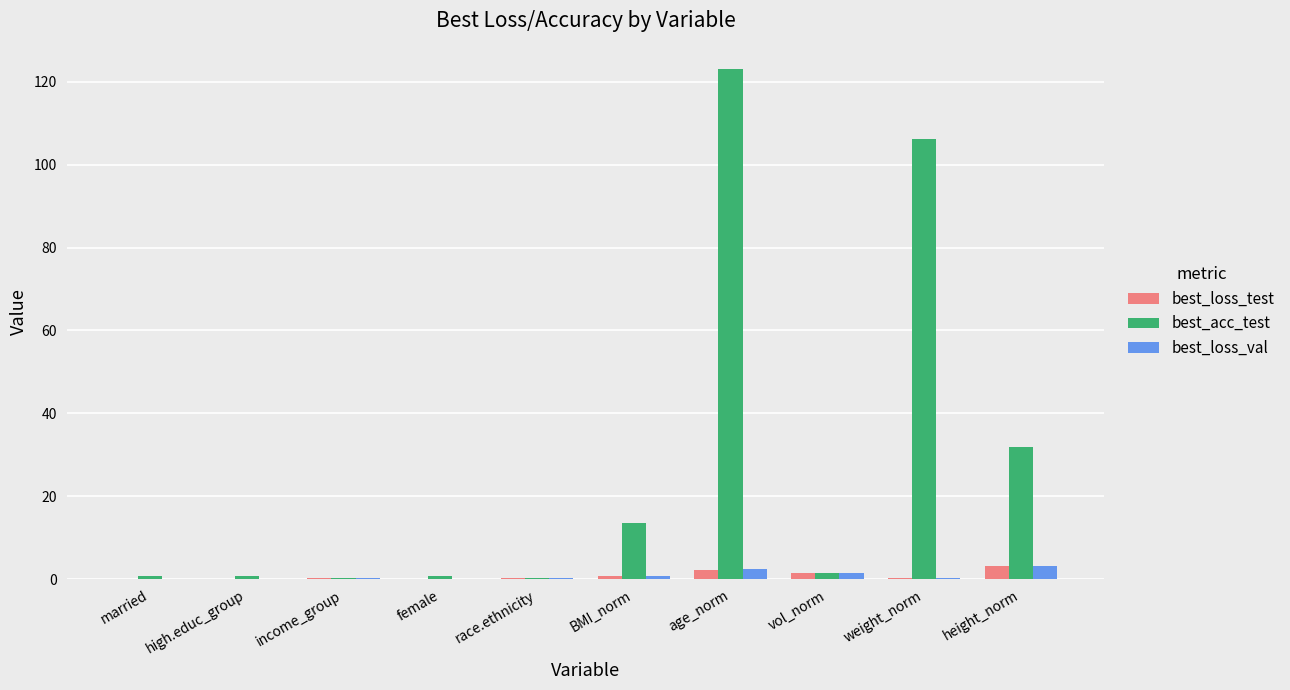

What is the sum of all best_acc_test values?

279.0